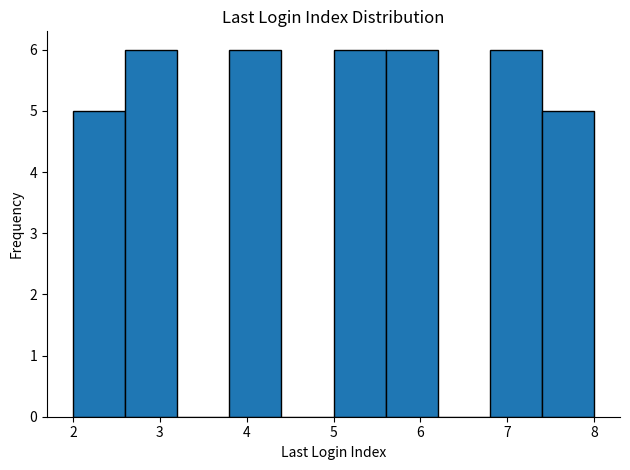

Reading left to right, transcribe this chart: for each bar, give the range it covers on the x-axis and its height. The values are not printed on the chart, so give them approximately, as read against the axis.

2.0 to 2.6: 5
2.6 to 3.2: 6
3.2 to 3.8: 0
3.8 to 4.4: 6
4.4 to 5.0: 0
5.0 to 5.6: 6
5.6 to 6.2: 6
6.2 to 6.8: 0
6.8 to 7.4: 6
7.4 to 8.0: 5